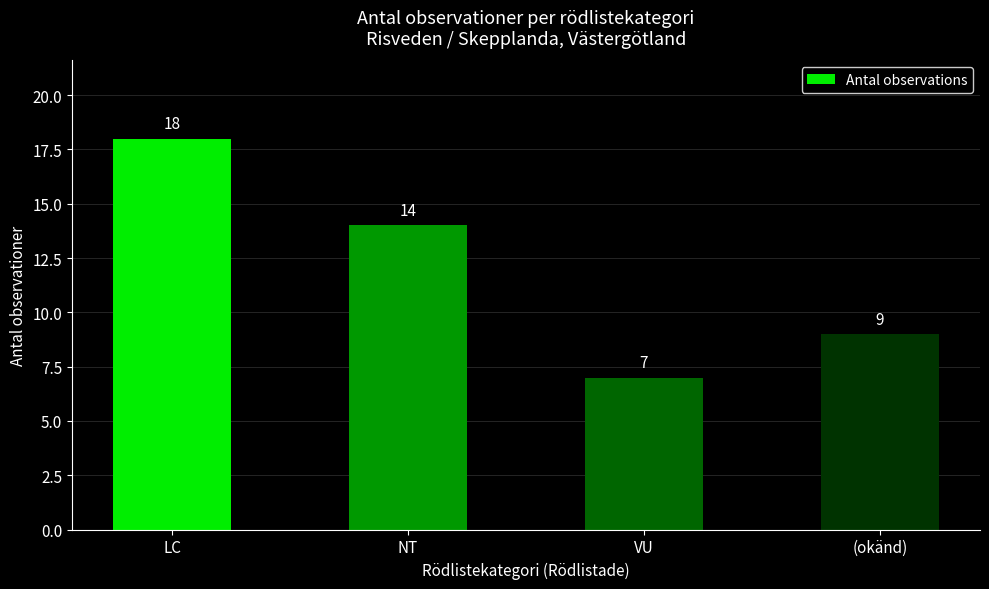

True or false: the data shows 14 at NT.

True